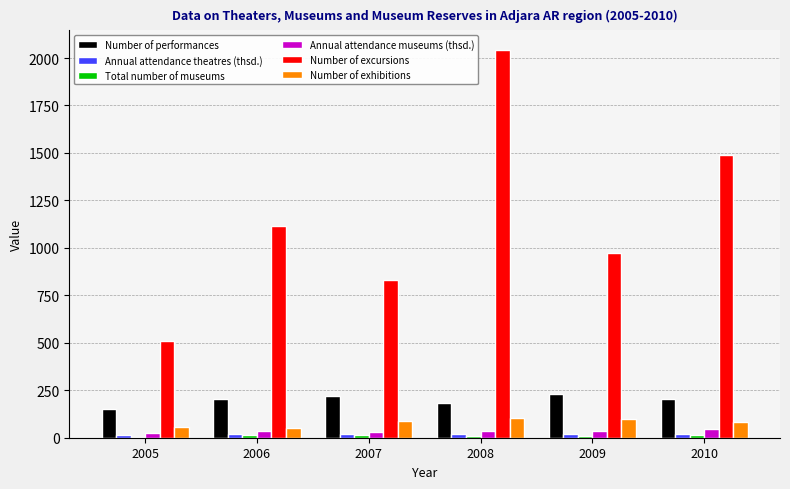

Between 2006 and 2010, which series saw the biggest shift?

Number of excursions